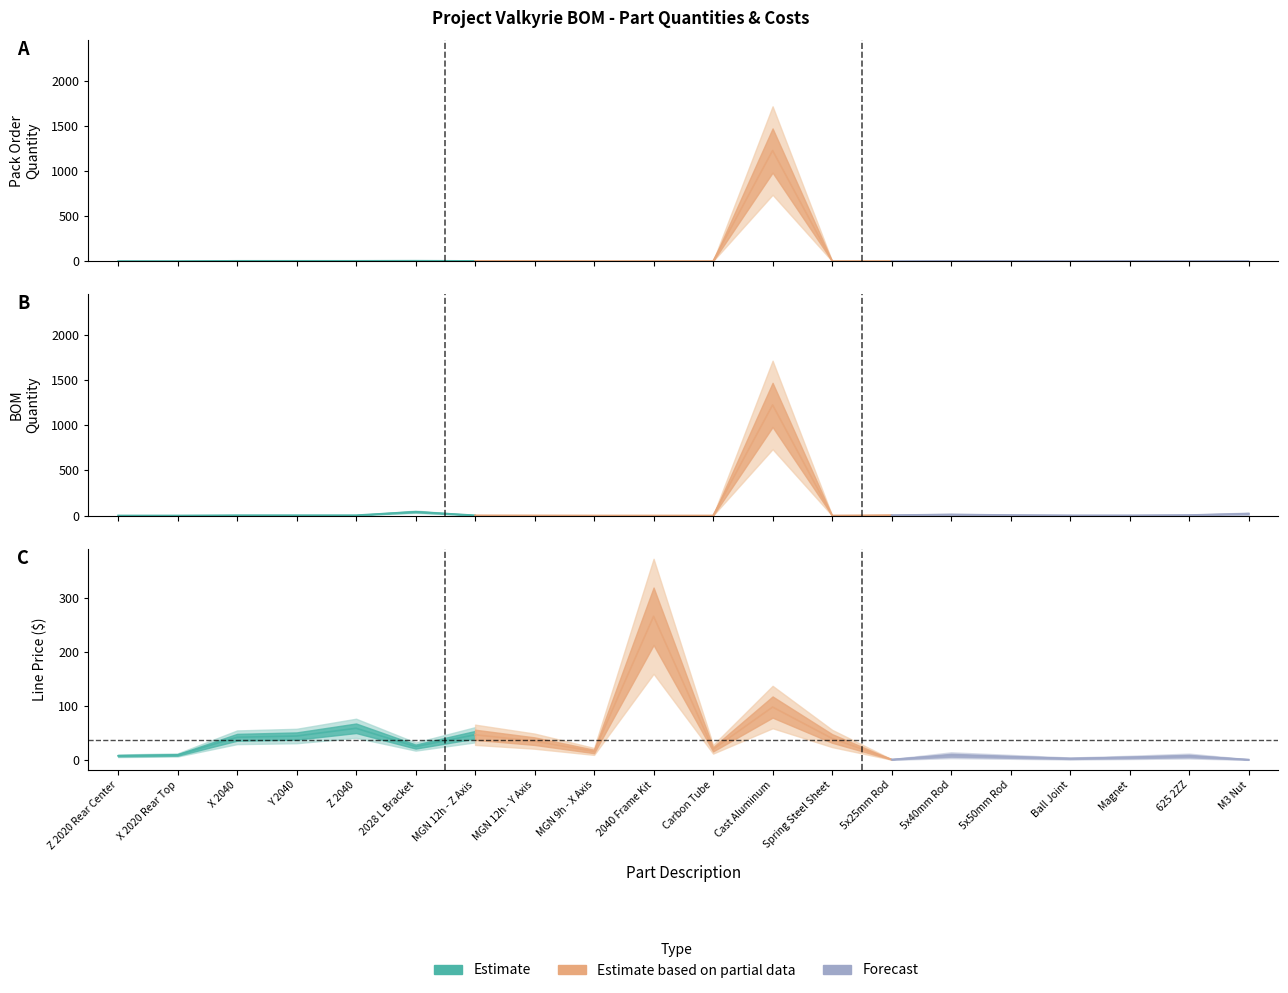

Reading left to right, extract all data points from this chart.

Pack Order Quantity: 1.0	1.0	4.0	4.0	4.0	5.0	3.0	2.0	1.0	1.0	1.0	1225.0	1.0	1.0	3.0	2.0	1.0	2.0	1.0	1.0
BOM Quantity: 1.0	1.0	4.0	4.0	4.0	42.0	3.0	2.0	1.0	1.0	1.0	1225.0	1.0	5.0	12.0	6.0	3.0	3.0	6.0	21.0
Line Price: 8.0	9.5	42.2	44.5	58.8	25.0	46.8	35.0	16.0	265.6	20.0	98.0	40.0	1.2	9.0	6.0	3.0	5.0	7.5	1.0